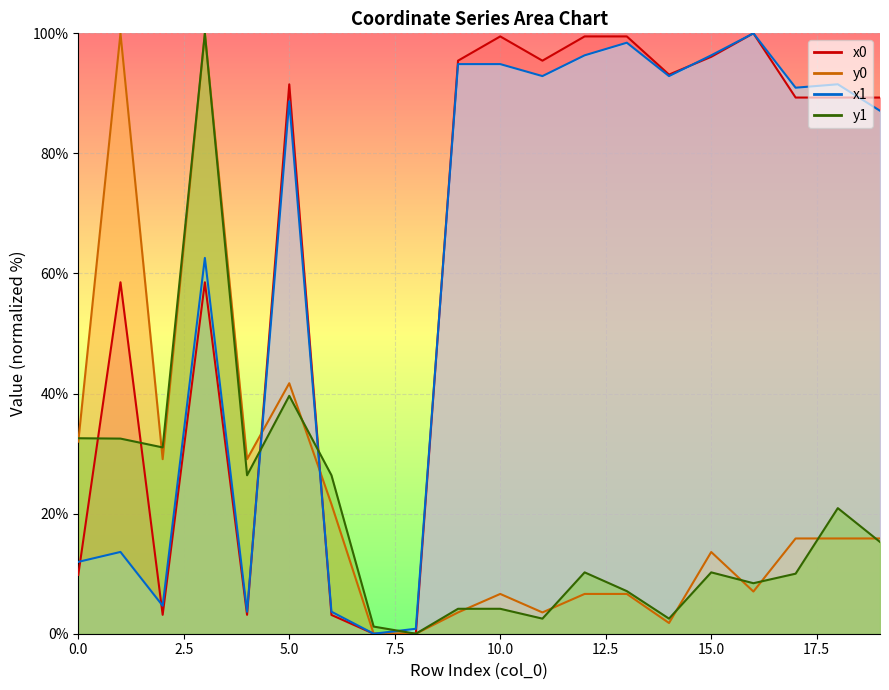

Which category has the highest value in the x1 series?

16